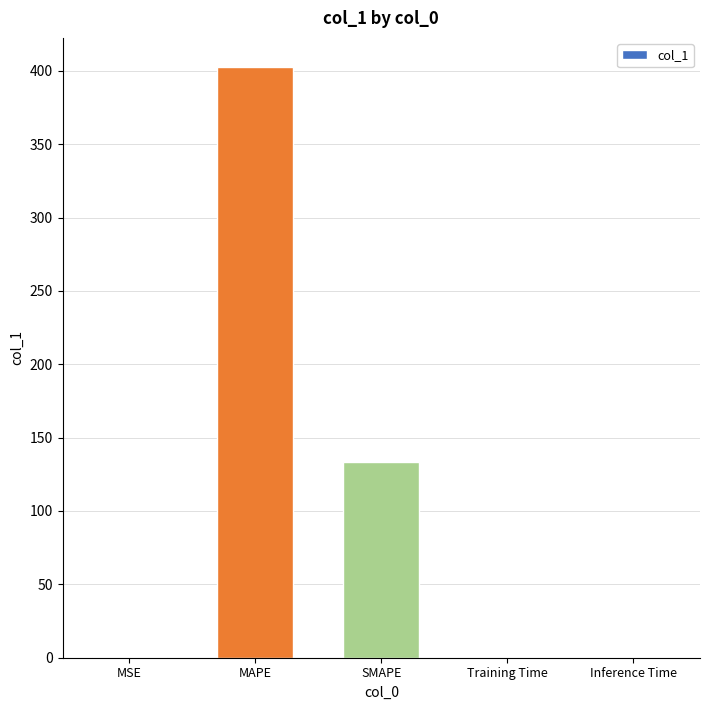

True or false: the data shows 0.0 at Inference Time.

True